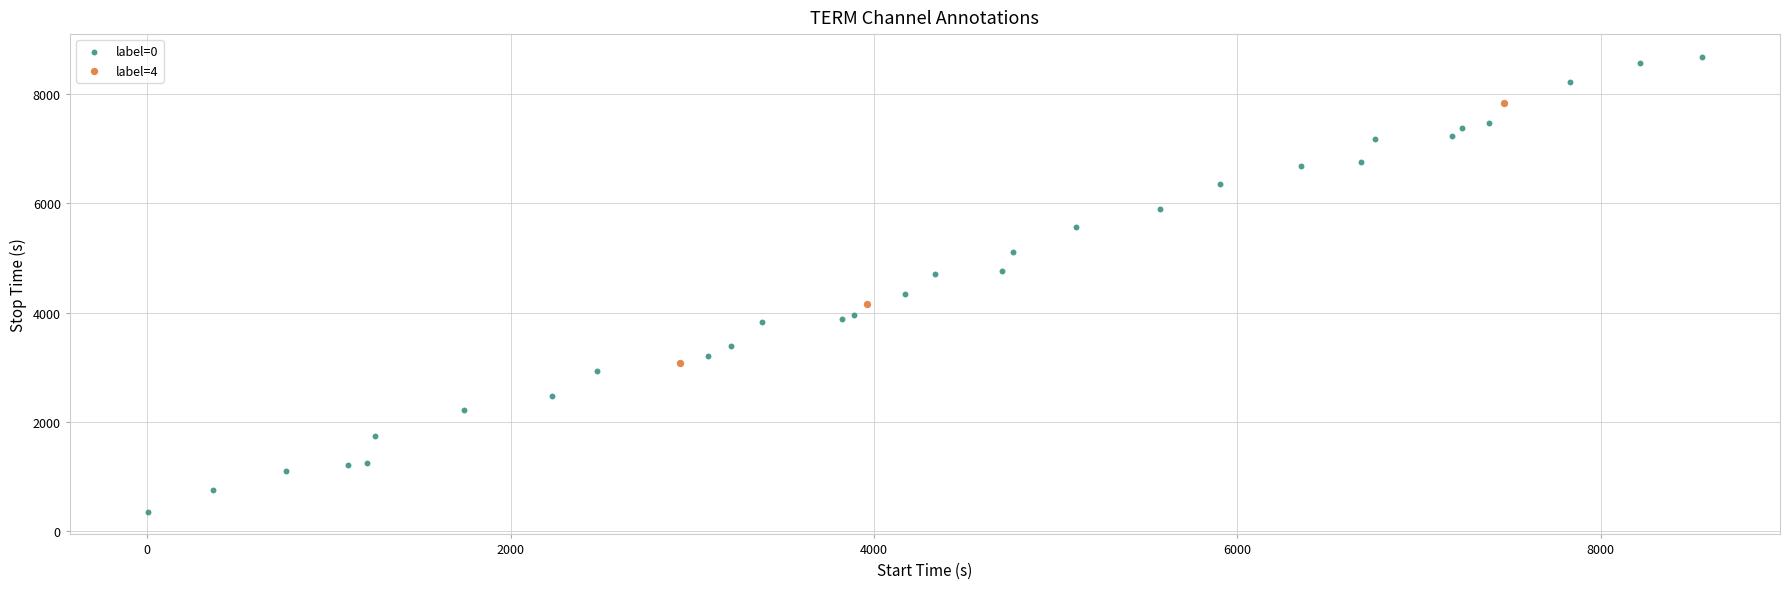

Which series contains the highest Y value?

label=0